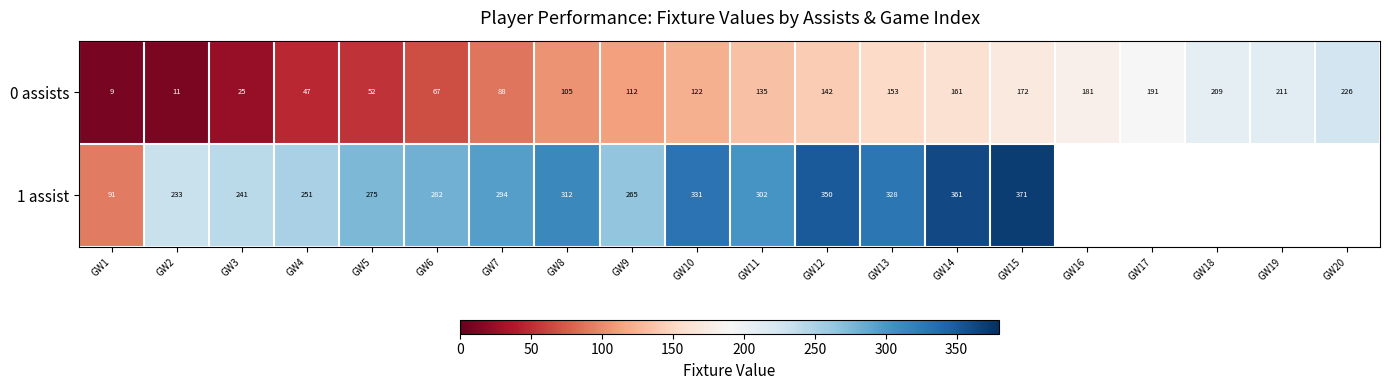

At which label is 0 assists closest to 117?

GW9